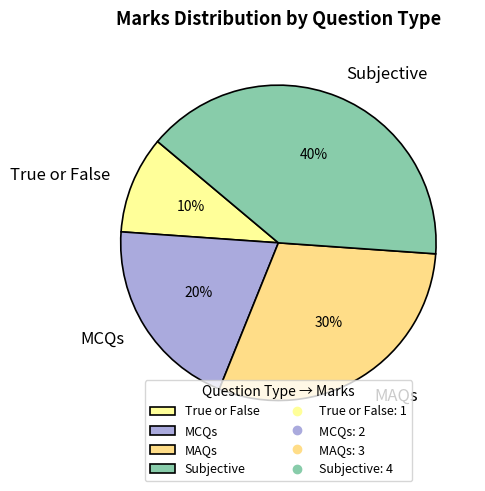

Count the number of slices in the pie.

4